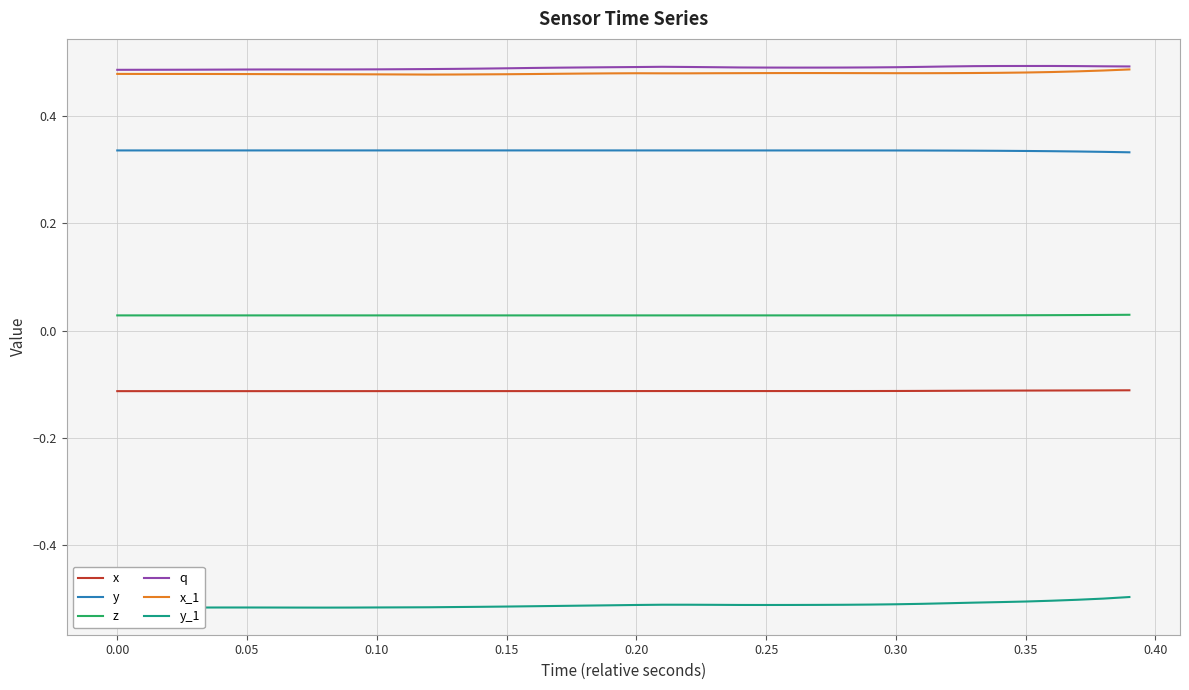

Which series has the largest total across all categories?

q